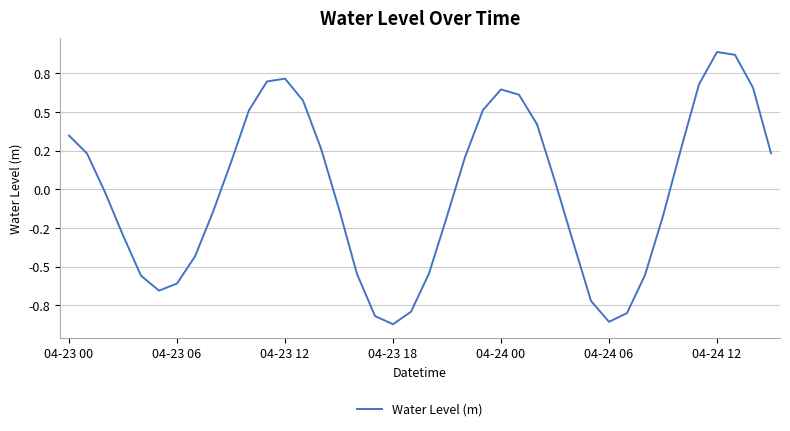

How many interior local peaks (higher than both neighbors) does the data have?

3